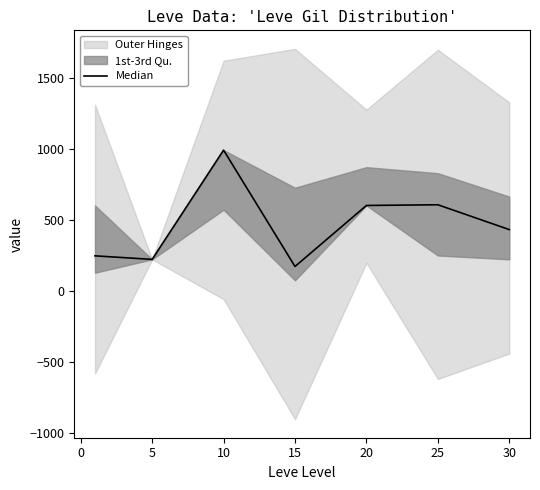

What is the difference between the maximum and second lowest values?

770